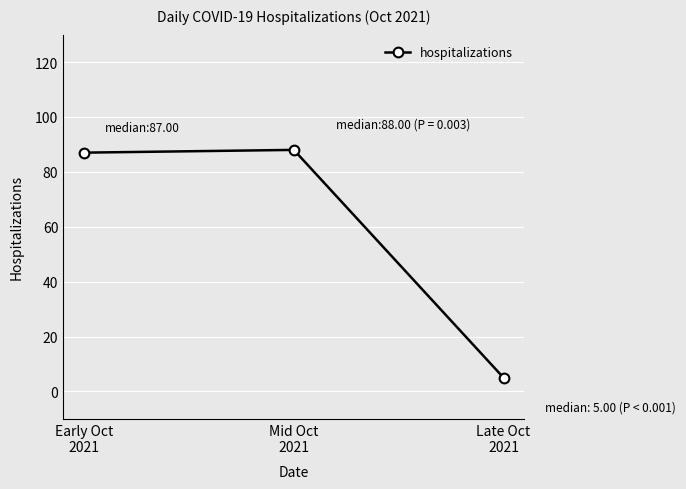

What is the sum of all values?

180